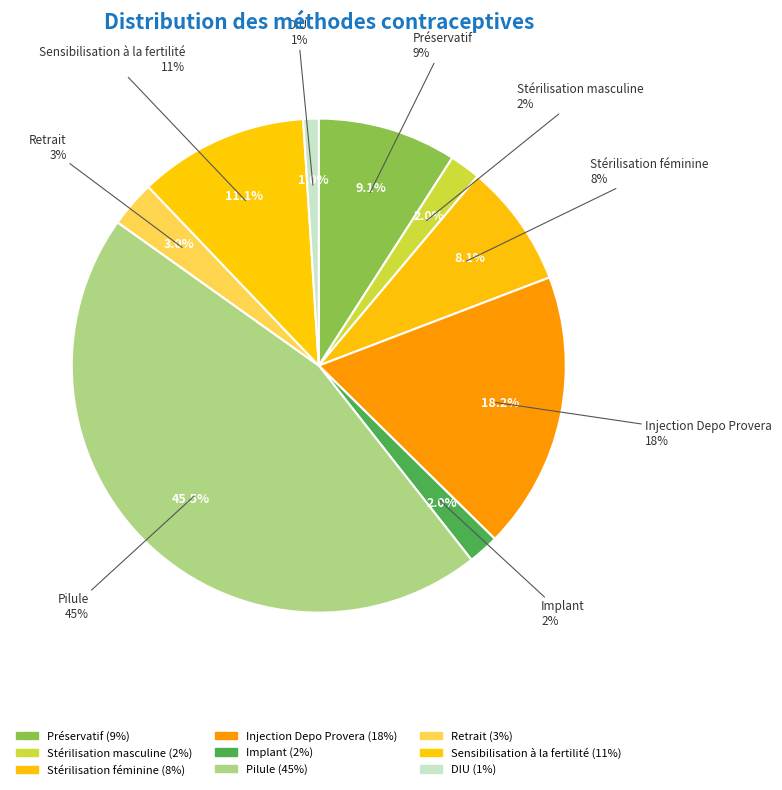

How many segments does this pie chart have?

9